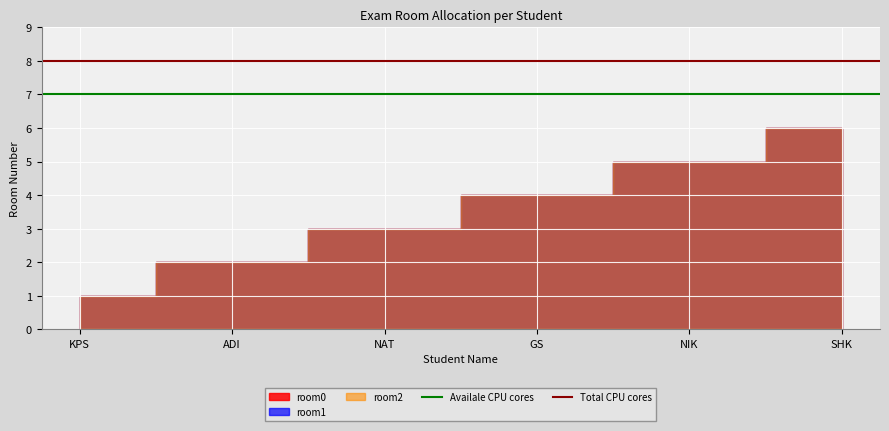

Which has a higher value, ADI or KPS?

ADI